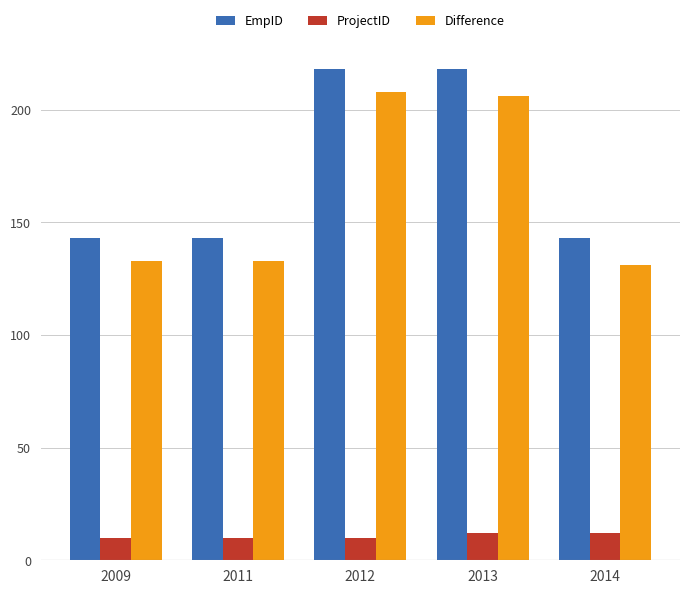

What is the maximum value for EmpID?

218